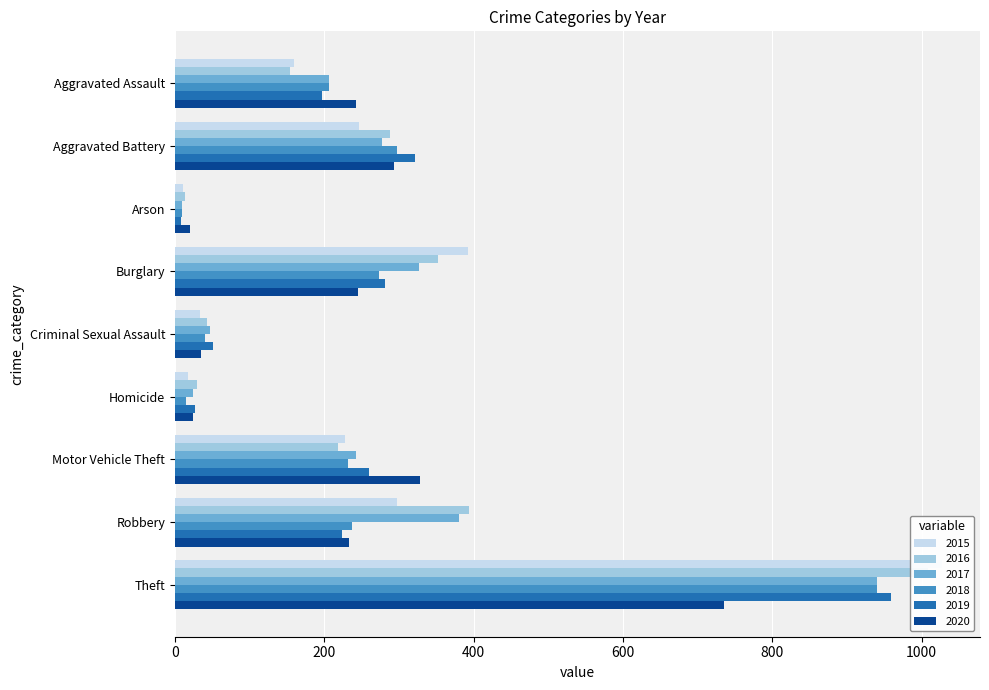

How many bars are there in each group?

6